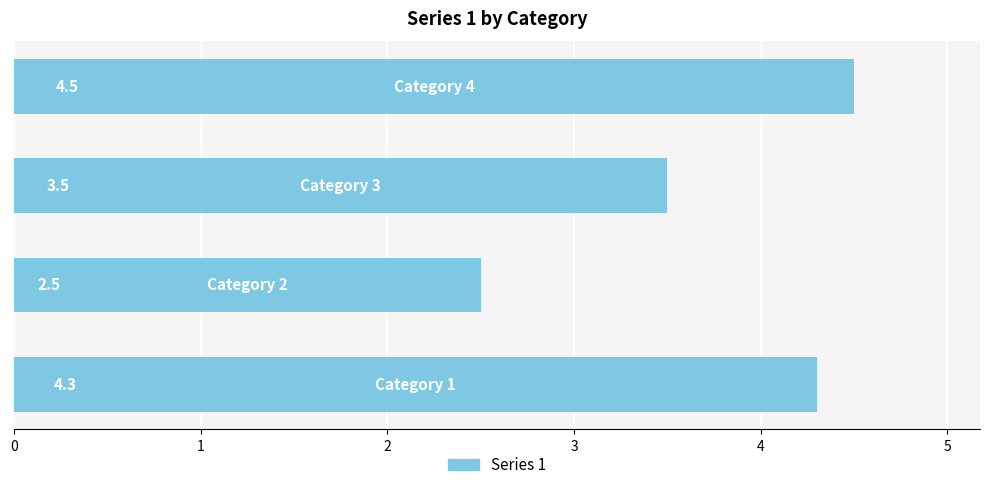

What is the sum of all values?

14.8